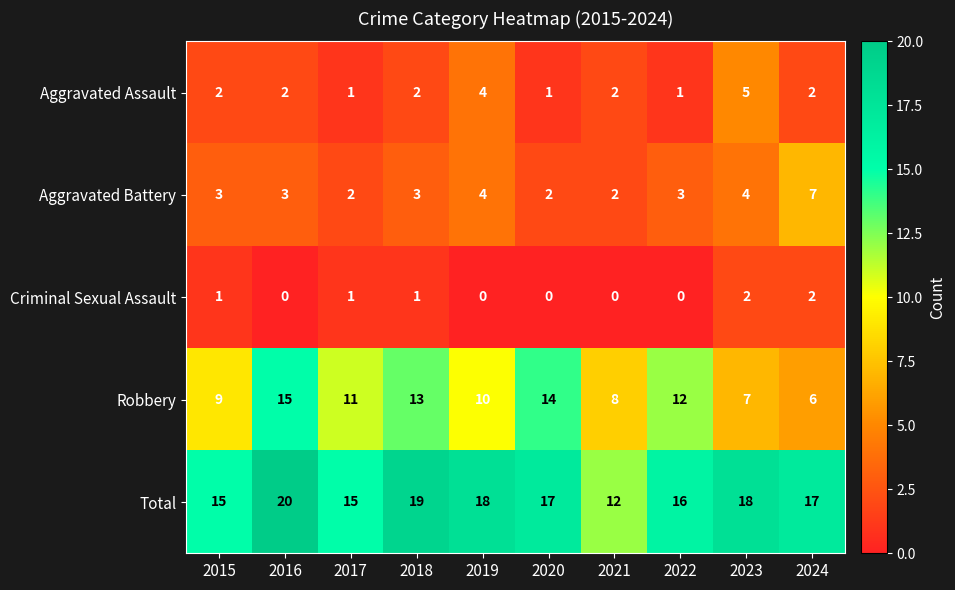

At which label does Total first exceed 17?

2016